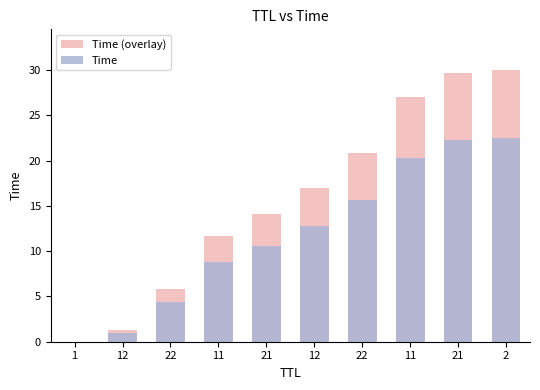

Reading right to left, transcribe all the data shown in this chart.

Time (overlay): 2=30.0	21=29.7	11=27.1	22=20.8	12=17.0	21=14.1	11=11.7	22=5.8	12=1.3	1=0.0
Time: 2=22.5	21=22.3	11=20.3	22=15.6	12=12.7	21=10.6	11=8.8	22=4.4	12=1.0	1=0.0